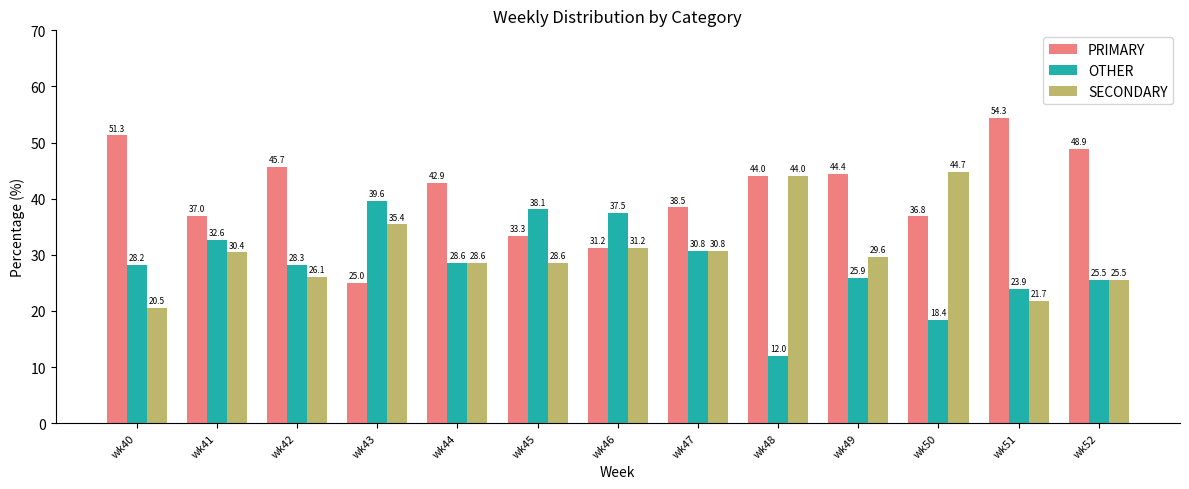

What is the sum of all OTHER values?

369.4